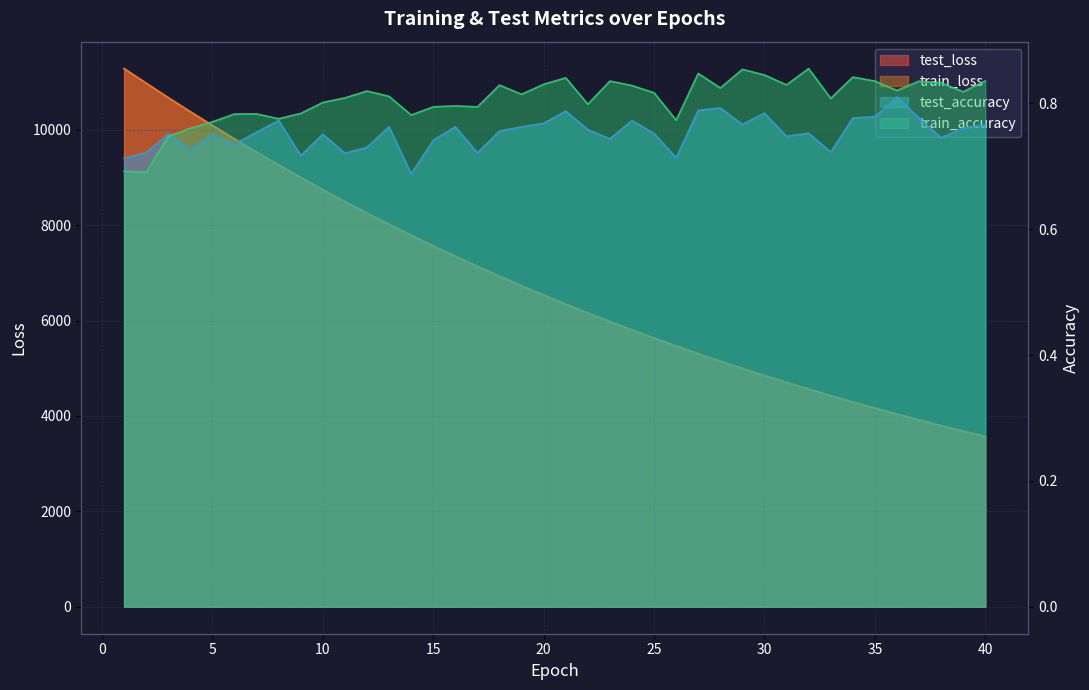

What is the sum of the train_accuracy values at 6 and 2?

1.5